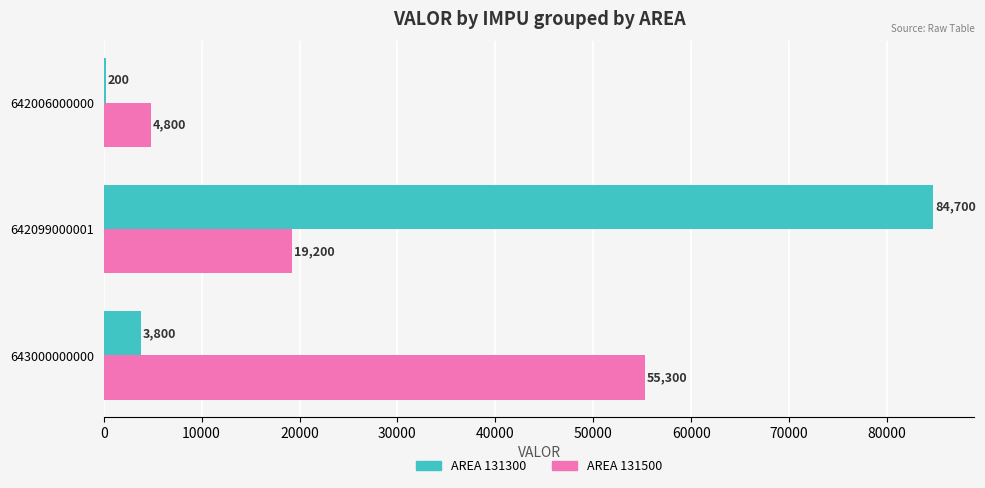

The value of AREA 131500 at 642099000001 is 19200. True or false?

True